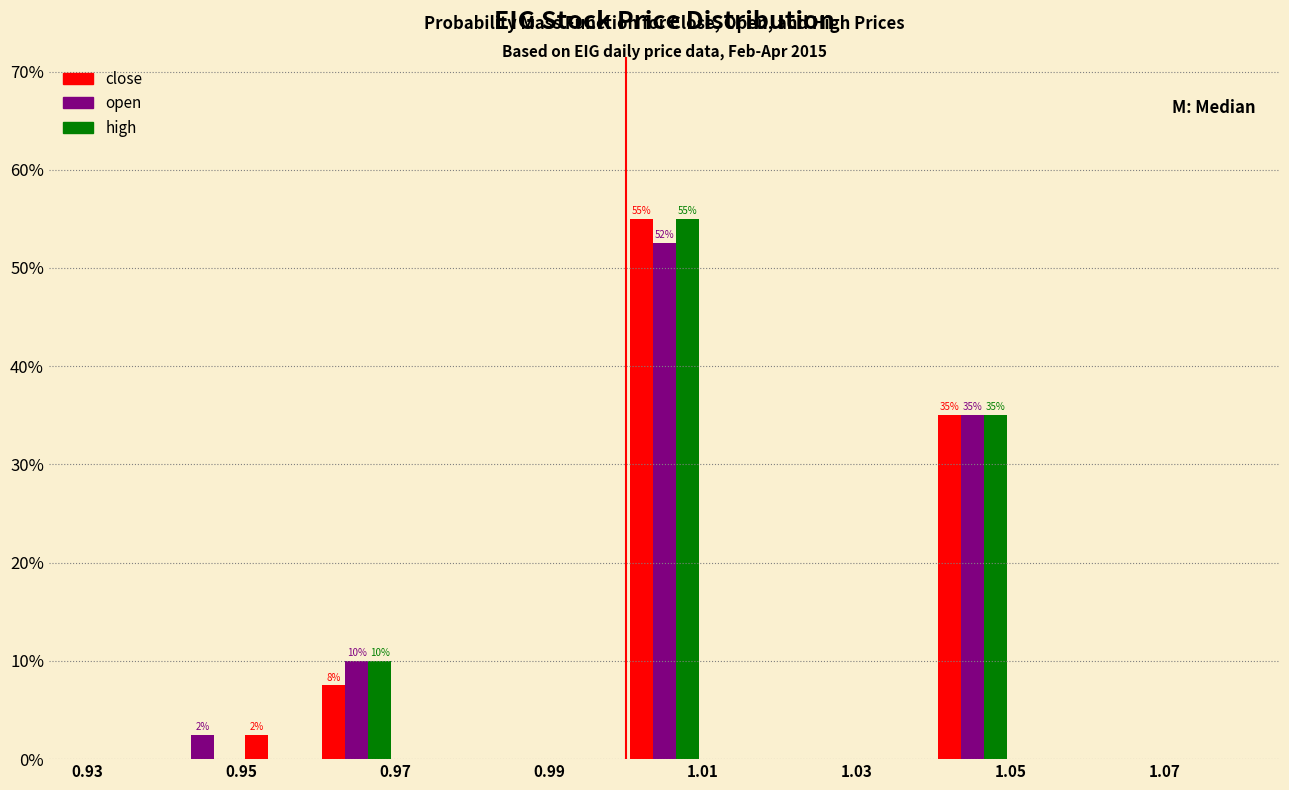

In the close series, which range on the x-axis has the tallest bar?

1.00 to 1.01